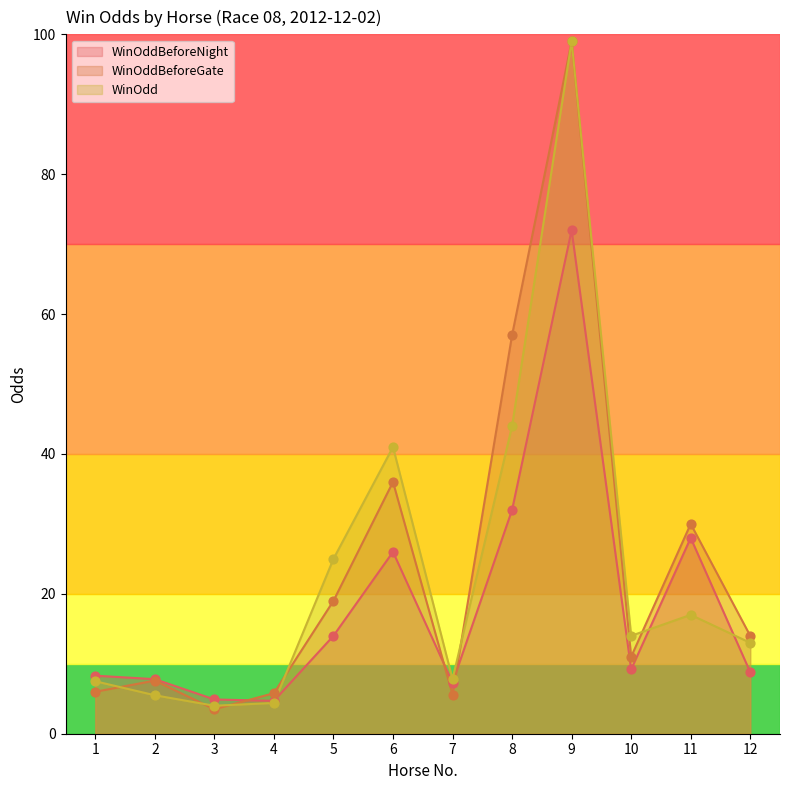

Is the value of WinOdd at 10 greater than the value of WinOddBeforeGate at 4?

Yes